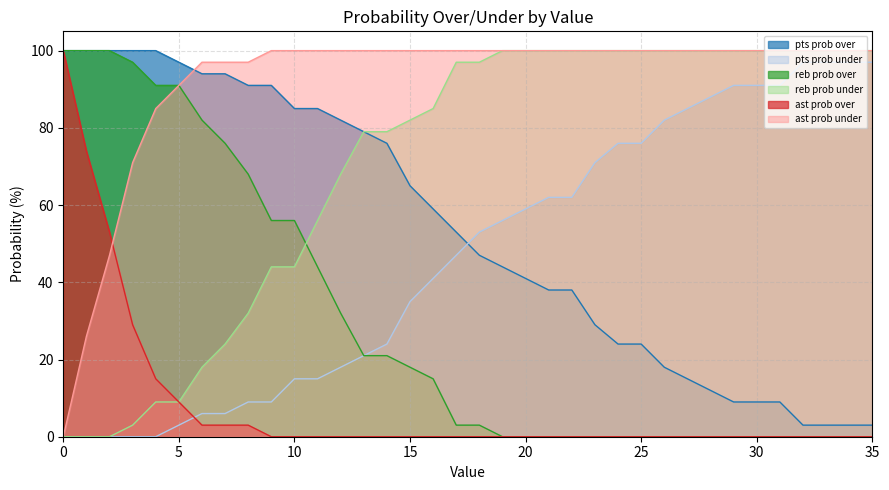

True or false: reb prob under and pts prob under cross at least once.

False